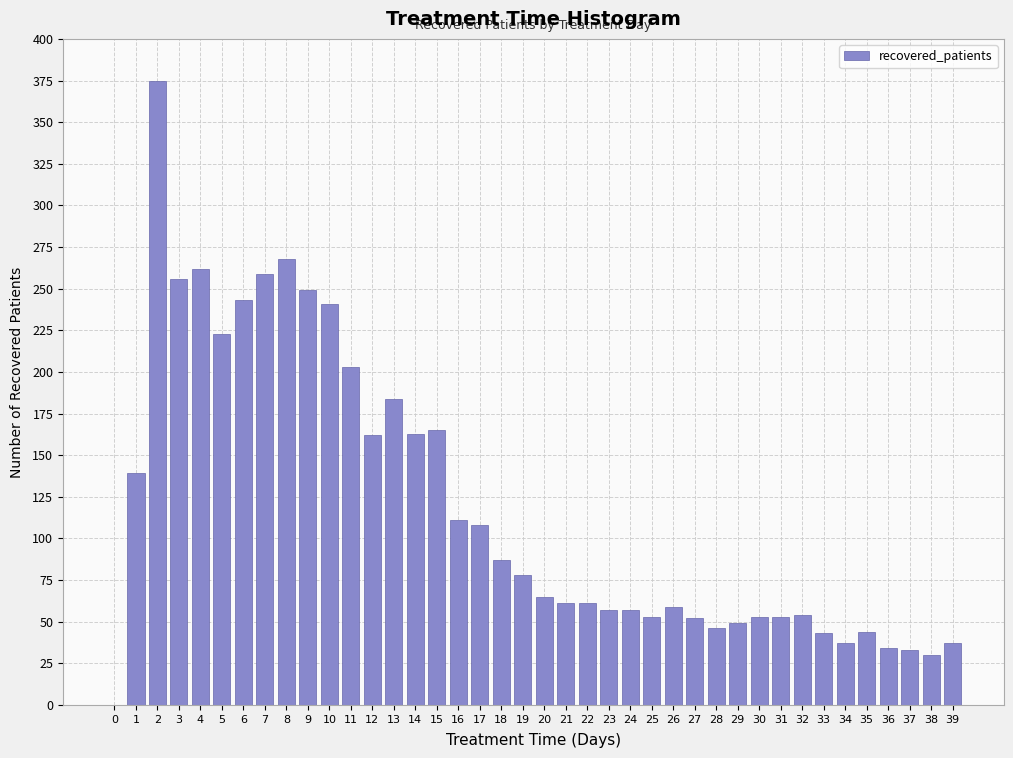

The chart shows a value of 163 at 14. True or false?

True